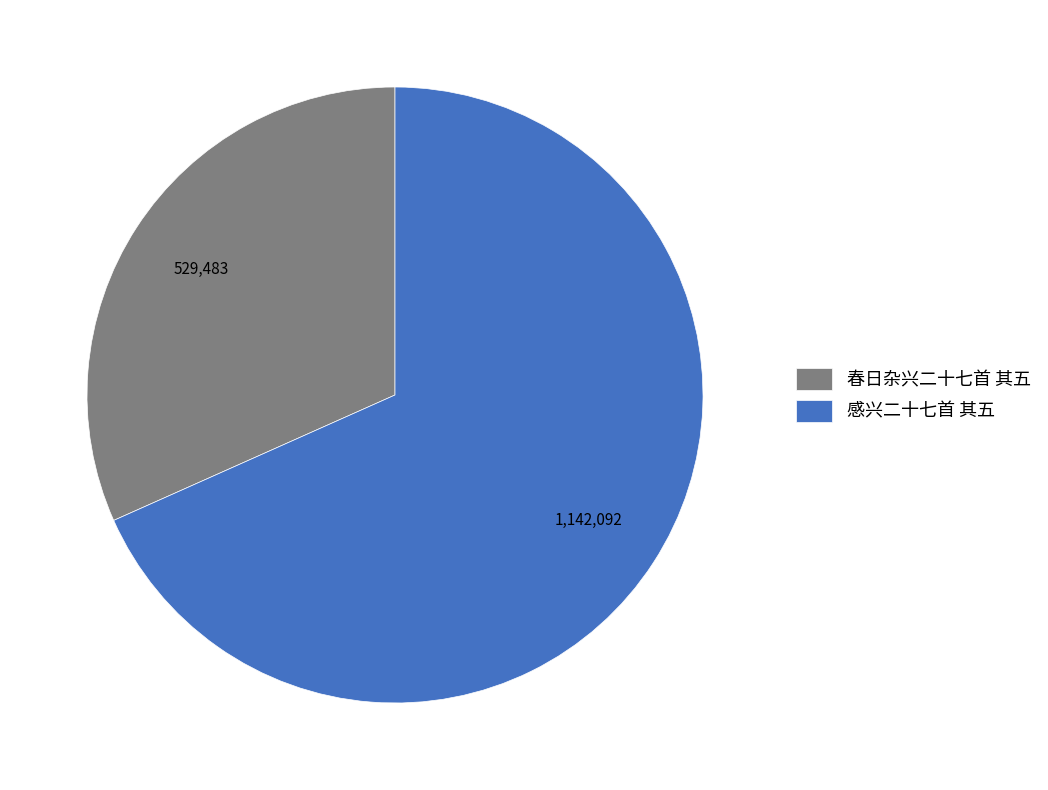

Is there any slice that represents more than half of the pie?

Yes